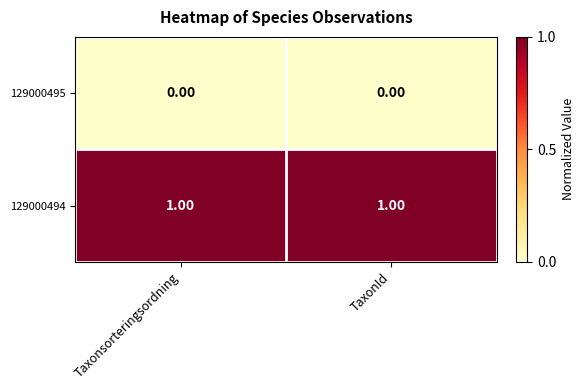

Rank the series by their average value, from highest to lowest.

129000494, 129000495